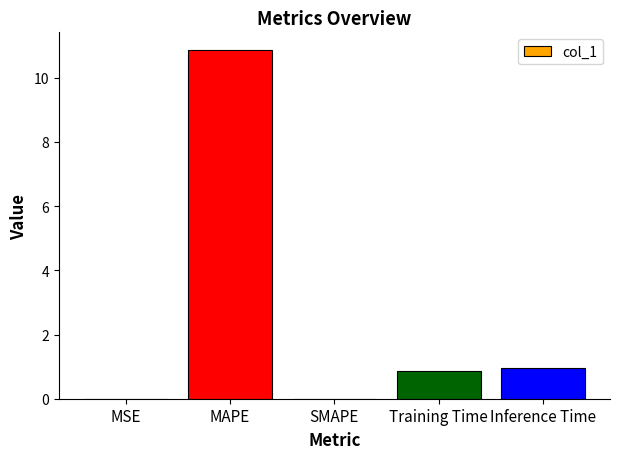

Read the value at MAPE.

10.9